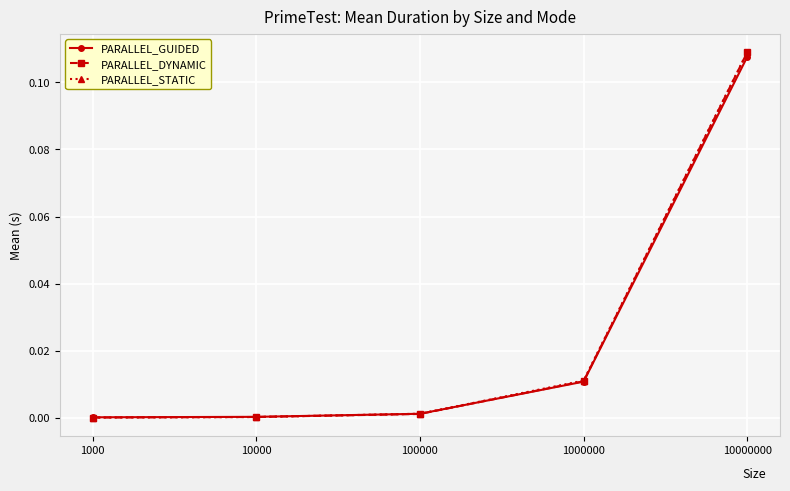

Which series changed the most between 1000000 and 10000000?

PARALLEL_DYNAMIC